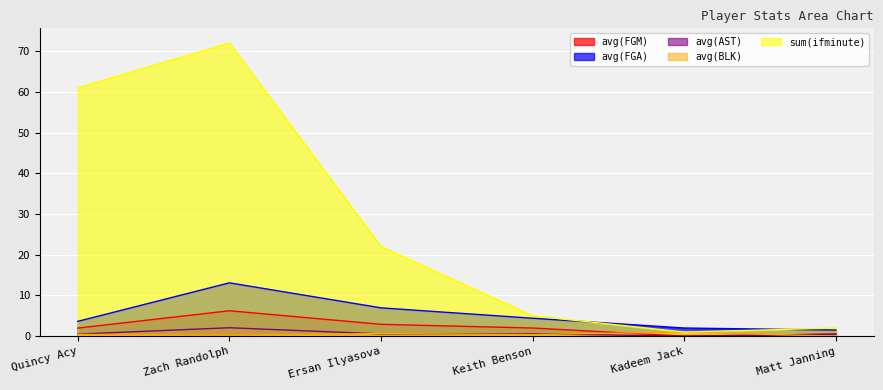

Is it true that sum(ifminute) equals 61.0 at Quincy Acy?

True